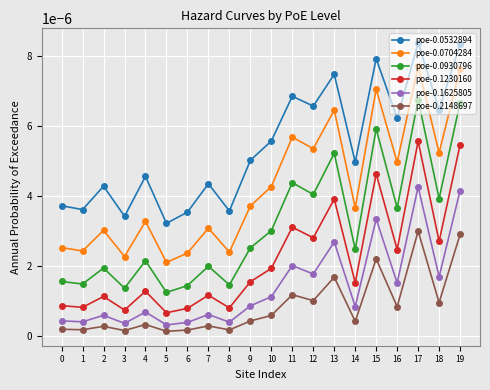

Which series has the widest spread of values?

poe-0.0704284